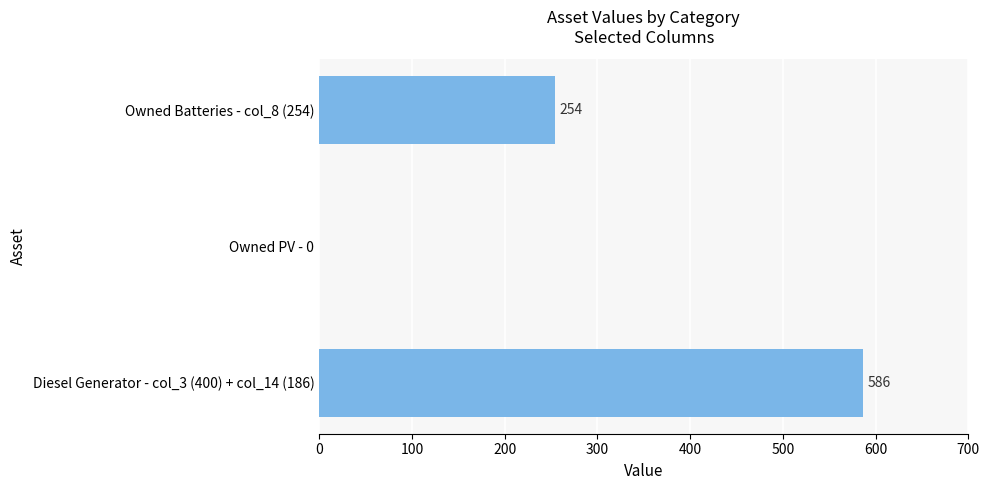

What is the greatest value displayed?

586